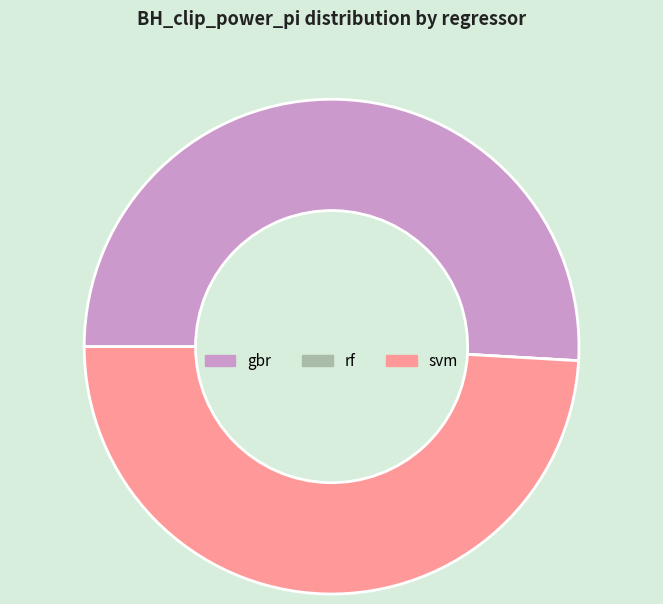

Does gbr represent more than half of the total?

Yes